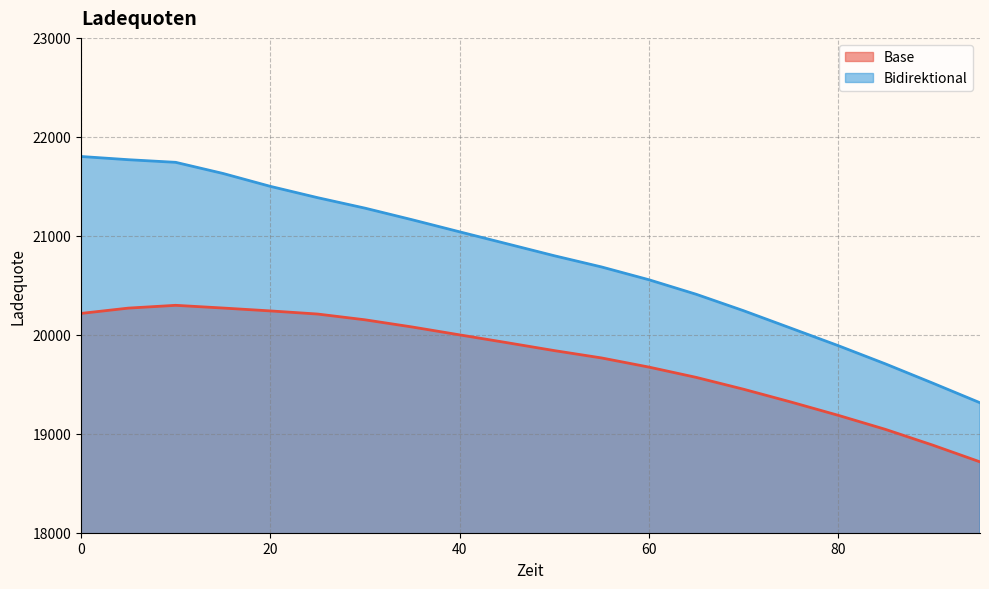

What is the difference between the Bidirektional values at 60 and 85?

850.3